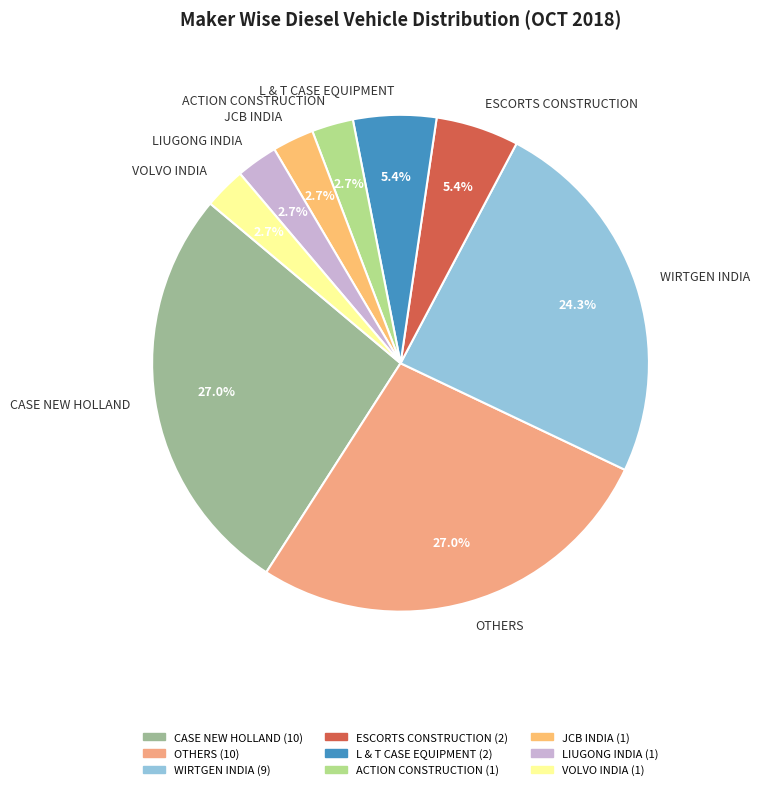

Does L & T CASE EQUIPMENT account for over 50% of the chart?

No